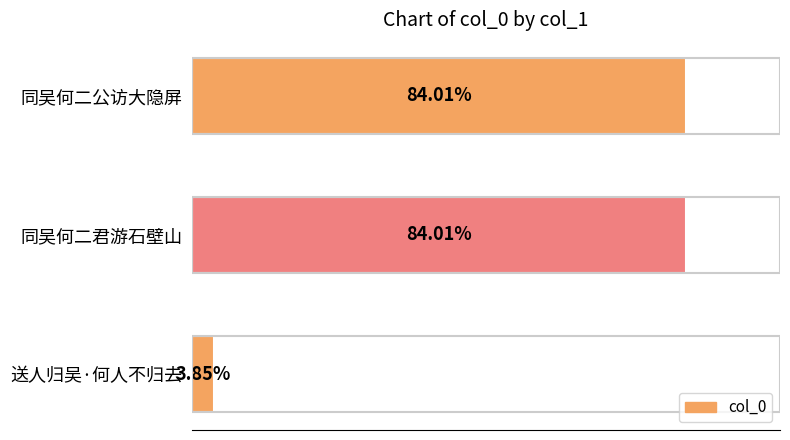

Rank the categories by value from lowest to highest.

送人归吴·何人不归去, 同吴何二公访大隐屏, 同吴何二君游石壁山